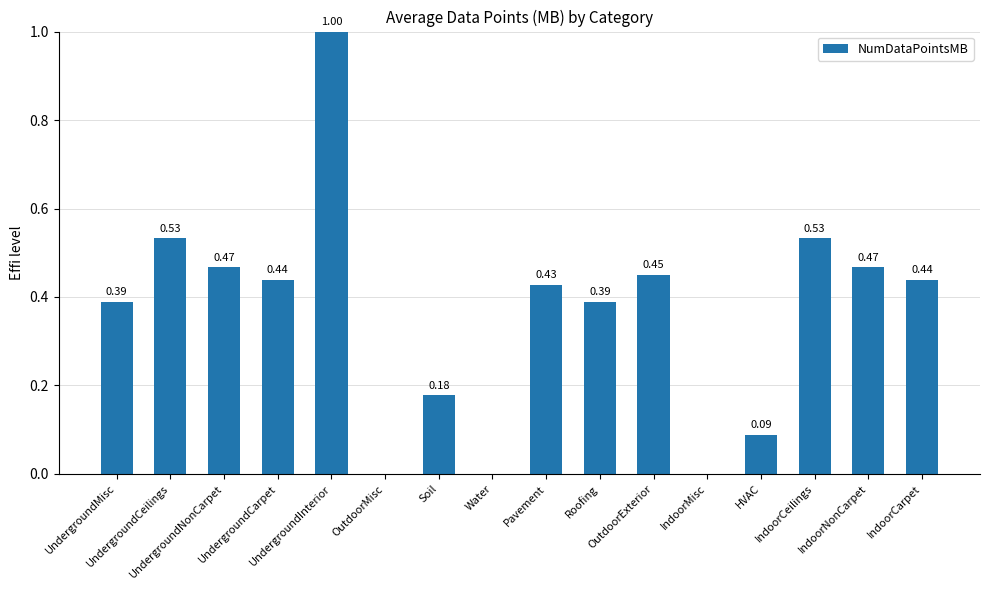

What is the maximum value shown in the chart?

1.0